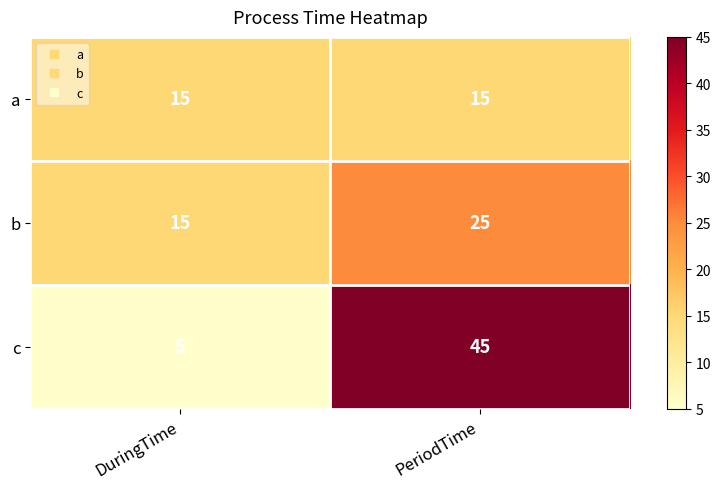

What is the maximum value for a?

15